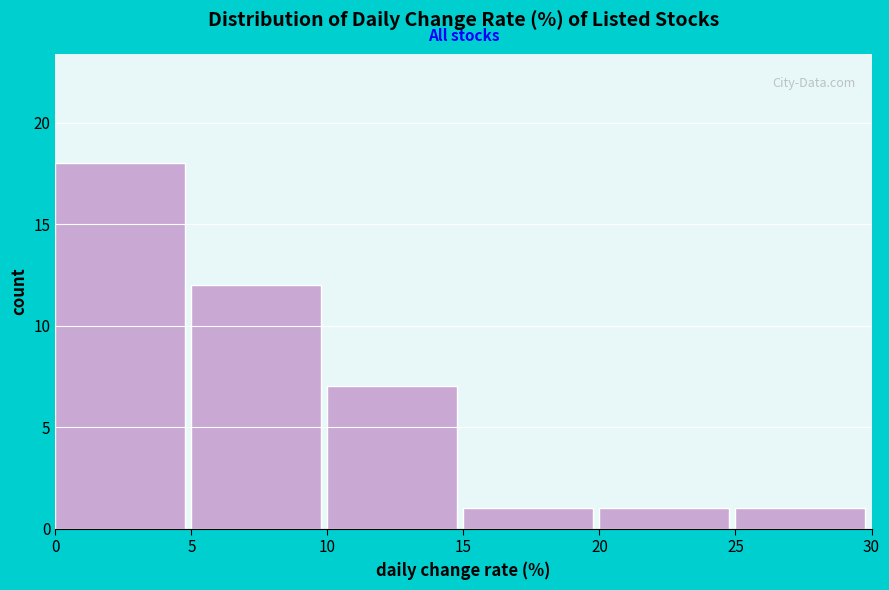

Which range on the x-axis has the tallest bar?

0 to 5